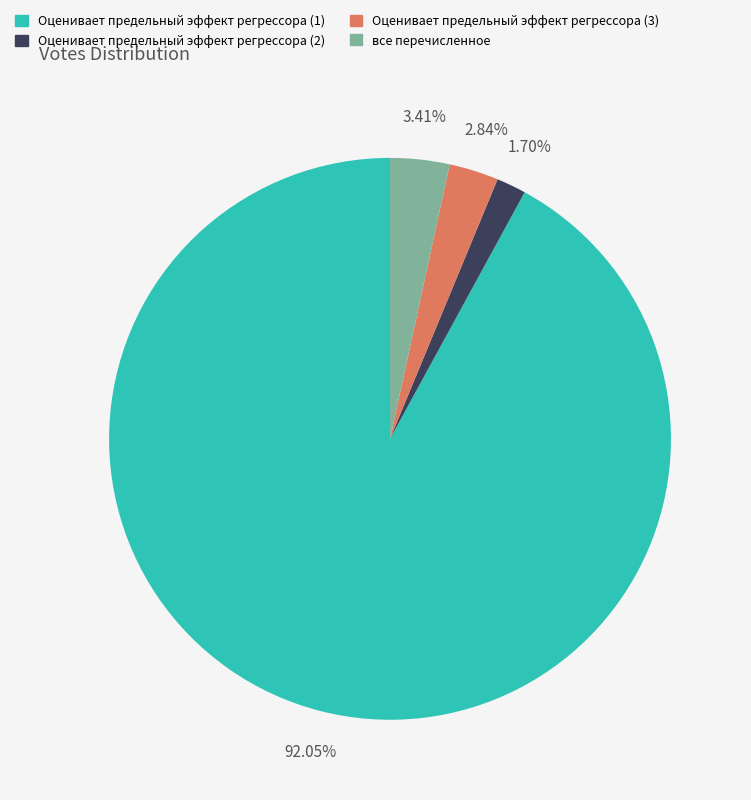

Which category has the biggest portion of the pie?

Оценивает предельный эффект регрессора (1)